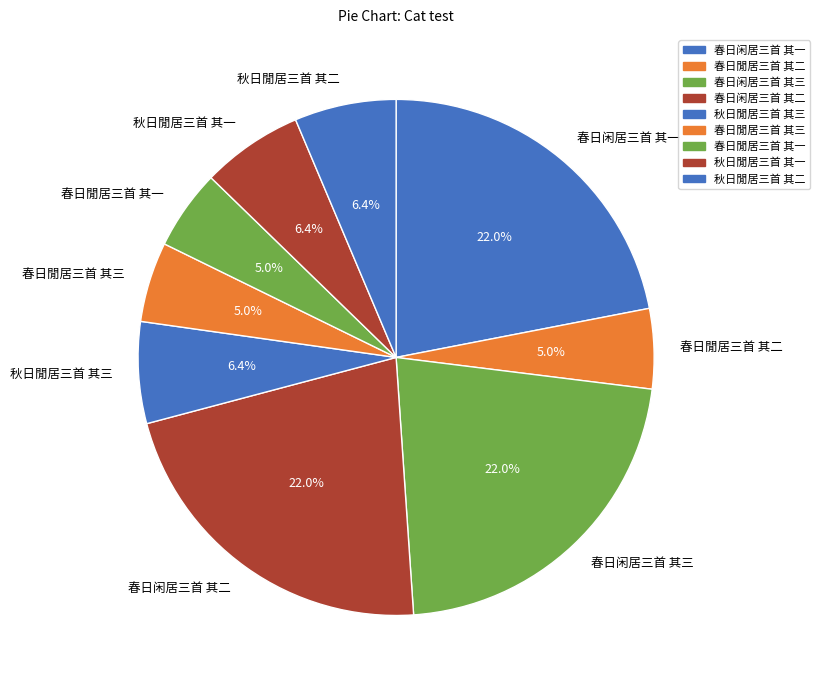

What is the ratio of the value at 春日闲居三首 其三 to the value at 春日闲居三首 其一?

1.0